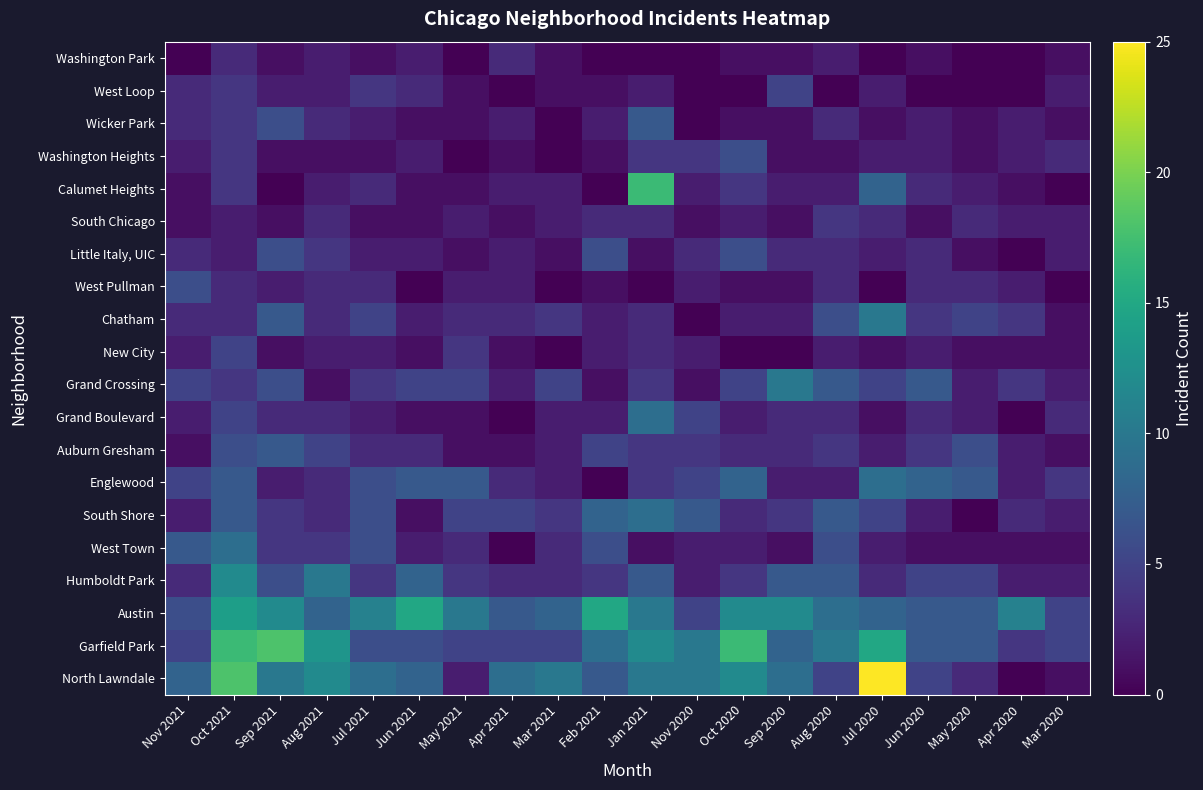

Reading right to left, extract all data points from this chart.

North Lawndale: Mar 2020=1	Apr 2020=0	May 2020=3	Jun 2020=5	Jul 2020=25	Aug 2020=5	Sep 2020=9	Oct 2020=12	Nov 2020=10	Jan 2021=10	Feb 2021=7	Mar 2021=10	Apr 2021=9	May 2021=2	Jun 2021=8	Jul 2021=9	Aug 2021=12	Sep 2021=10	Oct 2021=18	Nov 2021=8
Garfield Park: Mar 2020=5	Apr 2020=4	May 2020=7	Jun 2020=7	Jul 2020=15	Aug 2020=10	Sep 2020=8	Oct 2020=17	Nov 2020=10	Jan 2021=12	Feb 2021=9	Mar 2021=5	Apr 2021=5	May 2021=5	Jun 2021=6	Jul 2021=6	Aug 2021=13	Sep 2021=18	Oct 2021=17	Nov 2021=5
Austin: Mar 2020=5	Apr 2020=11	May 2020=7	Jun 2020=7	Jul 2020=8	Aug 2020=9	Sep 2020=12	Oct 2020=12	Nov 2020=5	Jan 2021=10	Feb 2021=15	Mar 2021=8	Apr 2021=7	May 2021=10	Jun 2021=15	Jul 2021=11	Aug 2021=8	Sep 2021=12	Oct 2021=14	Nov 2021=6
Humboldt Park: Mar 2020=2	Apr 2020=2	May 2020=5	Jun 2020=5	Jul 2020=3	Aug 2020=7	Sep 2020=7	Oct 2020=4	Nov 2020=2	Jan 2021=7	Feb 2021=4	Mar 2021=3	Apr 2021=3	May 2021=4	Jun 2021=8	Jul 2021=4	Aug 2021=10	Sep 2021=6	Oct 2021=12	Nov 2021=3
West Town: Mar 2020=1	Apr 2020=1	May 2020=1	Jun 2020=1	Jul 2020=2	Aug 2020=6	Sep 2020=1	Oct 2020=2	Nov 2020=2	Jan 2021=1	Feb 2021=6	Mar 2021=3	Apr 2021=0	May 2021=3	Jun 2021=2	Jul 2021=6	Aug 2021=4	Sep 2021=4	Oct 2021=9	Nov 2021=7
South Shore: Mar 2020=2	Apr 2020=3	May 2020=0	Jun 2020=2	Jul 2020=5	Aug 2020=7	Sep 2020=4	Oct 2020=3	Nov 2020=7	Jan 2021=9	Feb 2021=8	Mar 2021=4	Apr 2021=5	May 2021=5	Jun 2021=1	Jul 2021=6	Aug 2021=3	Sep 2021=4	Oct 2021=7	Nov 2021=2
Englewood: Mar 2020=4	Apr 2020=2	May 2020=7	Jun 2020=8	Jul 2020=9	Aug 2020=2	Sep 2020=2	Oct 2020=8	Nov 2020=5	Jan 2021=4	Feb 2021=0	Mar 2021=2	Apr 2021=3	May 2021=7	Jun 2021=7	Jul 2021=6	Aug 2021=3	Sep 2021=2	Oct 2021=7	Nov 2021=5
Auburn Gresham: Mar 2020=1	Apr 2020=2	May 2020=6	Jun 2020=4	Jul 2020=2	Aug 2020=4	Sep 2020=3	Oct 2020=3	Nov 2020=4	Jan 2021=4	Feb 2021=5	Mar 2021=2	Apr 2021=1	May 2021=1	Jun 2021=3	Jul 2021=3	Aug 2021=5	Sep 2021=7	Oct 2021=6	Nov 2021=1
Grand Boulevard: Mar 2020=3	Apr 2020=0	May 2020=2	Jun 2020=3	Jul 2020=1	Aug 2020=3	Sep 2020=3	Oct 2020=2	Nov 2020=5	Jan 2021=9	Feb 2021=2	Mar 2021=2	Apr 2021=0	May 2021=1	Jun 2021=1	Jul 2021=2	Aug 2021=3	Sep 2021=3	Oct 2021=5	Nov 2021=2
Grand Crossing: Mar 2020=2	Apr 2020=4	May 2020=2	Jun 2020=7	Jul 2020=5	Aug 2020=7	Sep 2020=10	Oct 2020=5	Nov 2020=1	Jan 2021=4	Feb 2021=1	Mar 2021=5	Apr 2021=2	May 2021=5	Jun 2021=5	Jul 2021=4	Aug 2021=1	Sep 2021=6	Oct 2021=4	Nov 2021=5
New City: Mar 2020=1	Apr 2020=1	May 2020=1	Jun 2020=2	Jul 2020=1	Aug 2020=2	Sep 2020=0	Oct 2020=0	Nov 2020=2	Jan 2021=3	Feb 2021=2	Mar 2021=0	Apr 2021=1	May 2021=4	Jun 2021=1	Jul 2021=2	Aug 2021=2	Sep 2021=1	Oct 2021=5	Nov 2021=2
Chatham: Mar 2020=1	Apr 2020=4	May 2020=5	Jun 2020=4	Jul 2020=10	Aug 2020=6	Sep 2020=2	Oct 2020=2	Nov 2020=0	Jan 2021=3	Feb 2021=2	Mar 2021=4	Apr 2021=3	May 2021=3	Jun 2021=2	Jul 2021=5	Aug 2021=3	Sep 2021=7	Oct 2021=3	Nov 2021=3
West Pullman: Mar 2020=0	Apr 2020=2	May 2020=3	Jun 2020=3	Jul 2020=0	Aug 2020=3	Sep 2020=1	Oct 2020=1	Nov 2020=2	Jan 2021=0	Feb 2021=1	Mar 2021=0	Apr 2021=2	May 2021=2	Jun 2021=0	Jul 2021=3	Aug 2021=3	Sep 2021=2	Oct 2021=3	Nov 2021=6
Little Italy, UIC: Mar 2020=2	Apr 2020=0	May 2020=1	Jun 2020=3	Jul 2020=2	Aug 2020=3	Sep 2020=3	Oct 2020=6	Nov 2020=3	Jan 2021=1	Feb 2021=6	Mar 2021=1	Apr 2021=2	May 2021=1	Jun 2021=2	Jul 2021=2	Aug 2021=4	Sep 2021=6	Oct 2021=2	Nov 2021=3
South Chicago: Mar 2020=2	Apr 2020=2	May 2020=3	Jun 2020=1	Jul 2020=3	Aug 2020=4	Sep 2020=1	Oct 2020=2	Nov 2020=1	Jan 2021=3	Feb 2021=3	Mar 2021=2	Apr 2021=1	May 2021=2	Jun 2021=1	Jul 2021=1	Aug 2021=3	Sep 2021=1	Oct 2021=2	Nov 2021=1
Calumet Heights: Mar 2020=0	Apr 2020=1	May 2020=2	Jun 2020=3	Jul 2020=8	Aug 2020=2	Sep 2020=2	Oct 2020=4	Nov 2020=2	Jan 2021=17	Feb 2021=0	Mar 2021=2	Apr 2021=2	May 2021=1	Jun 2021=1	Jul 2021=3	Aug 2021=2	Sep 2021=0	Oct 2021=4	Nov 2021=1
Washington Heights: Mar 2020=3	Apr 2020=2	May 2020=1	Jun 2020=2	Jul 2020=2	Aug 2020=1	Sep 2020=1	Oct 2020=6	Nov 2020=4	Jan 2021=4	Feb 2021=1	Mar 2021=0	Apr 2021=1	May 2021=0	Jun 2021=2	Jul 2021=1	Aug 2021=1	Sep 2021=1	Oct 2021=4	Nov 2021=2
Wicker Park: Mar 2020=1	Apr 2020=2	May 2020=1	Jun 2020=2	Jul 2020=1	Aug 2020=3	Sep 2020=1	Oct 2020=1	Nov 2020=0	Jan 2021=7	Feb 2021=2	Mar 2021=0	Apr 2021=2	May 2021=1	Jun 2021=1	Jul 2021=2	Aug 2021=3	Sep 2021=6	Oct 2021=4	Nov 2021=3
West Loop: Mar 2020=2	Apr 2020=0	May 2020=0	Jun 2020=0	Jul 2020=2	Aug 2020=0	Sep 2020=5	Oct 2020=0	Nov 2020=0	Jan 2021=2	Feb 2021=1	Mar 2021=1	Apr 2021=0	May 2021=1	Jun 2021=3	Jul 2021=4	Aug 2021=2	Sep 2021=2	Oct 2021=4	Nov 2021=3
Washington Park: Mar 2020=1	Apr 2020=0	May 2020=0	Jun 2020=1	Jul 2020=0	Aug 2020=2	Sep 2020=1	Oct 2020=1	Nov 2020=0	Jan 2021=0	Feb 2021=0	Mar 2021=1	Apr 2021=3	May 2021=0	Jun 2021=2	Jul 2021=1	Aug 2021=2	Sep 2021=1	Oct 2021=3	Nov 2021=0